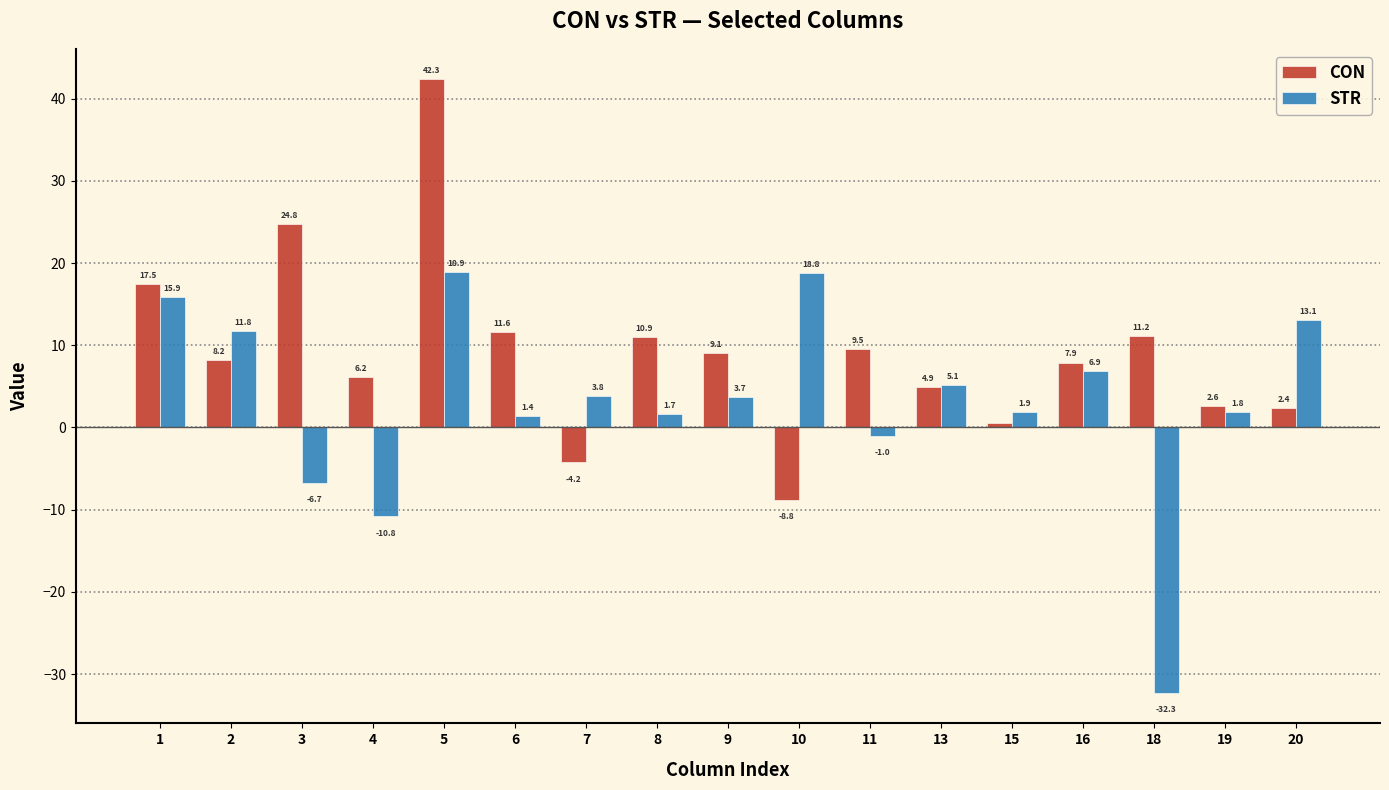

The STR series shows 27.8 at 5. True or false?

False